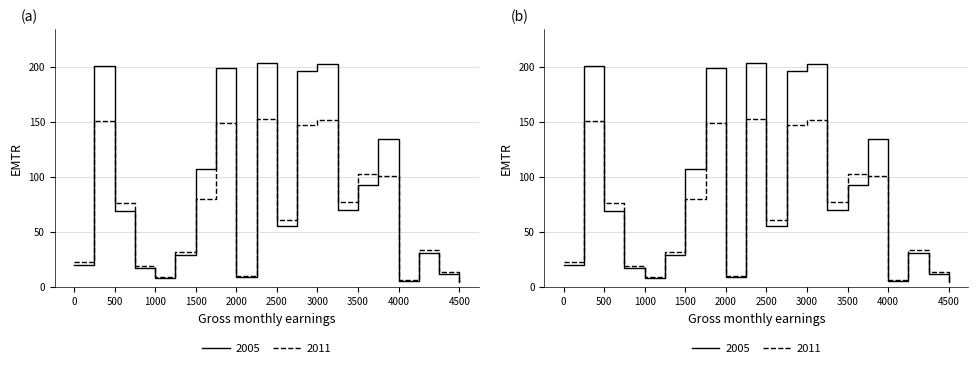

What is the average value?

83.4